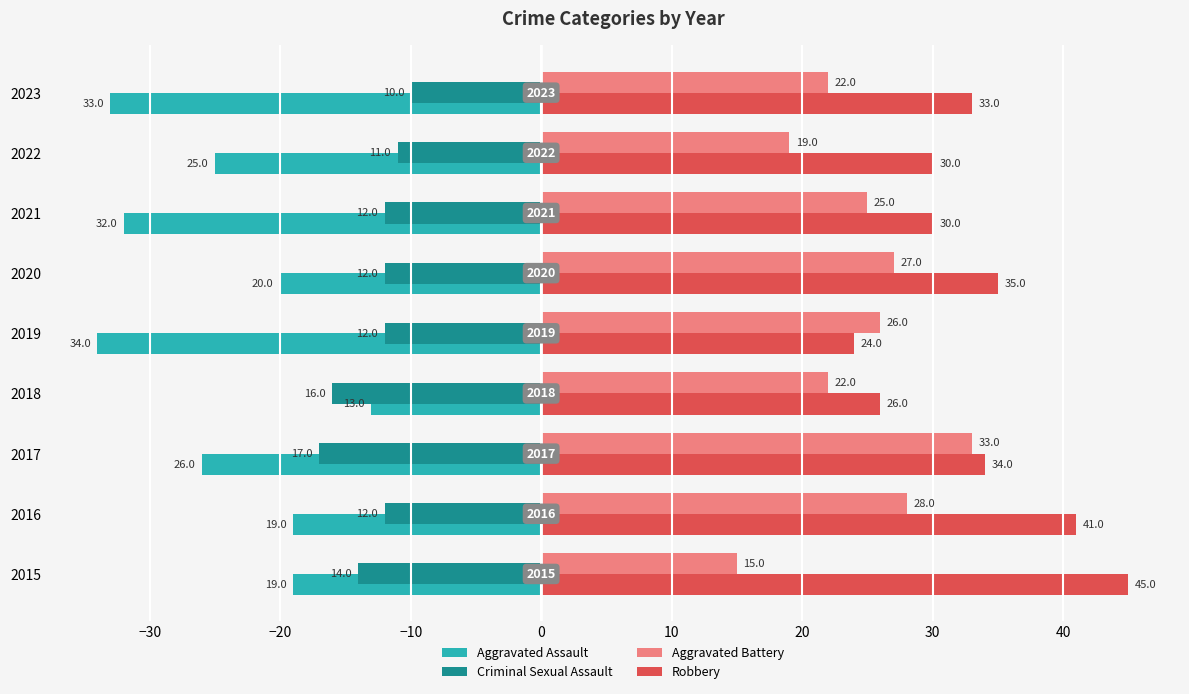

What is the total value across all series at 2023?

12